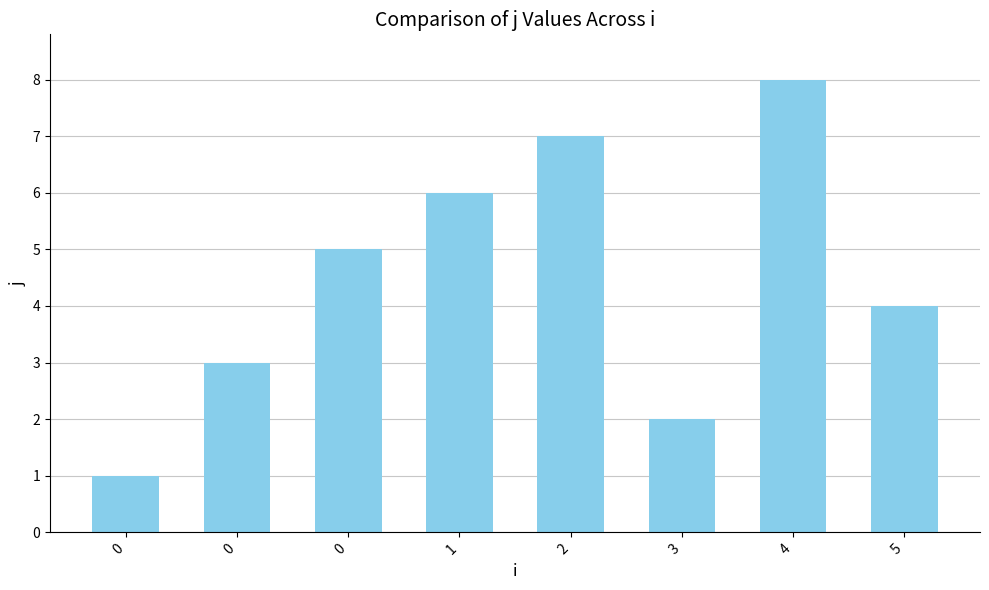

Does the chart contain stacked bars?

No